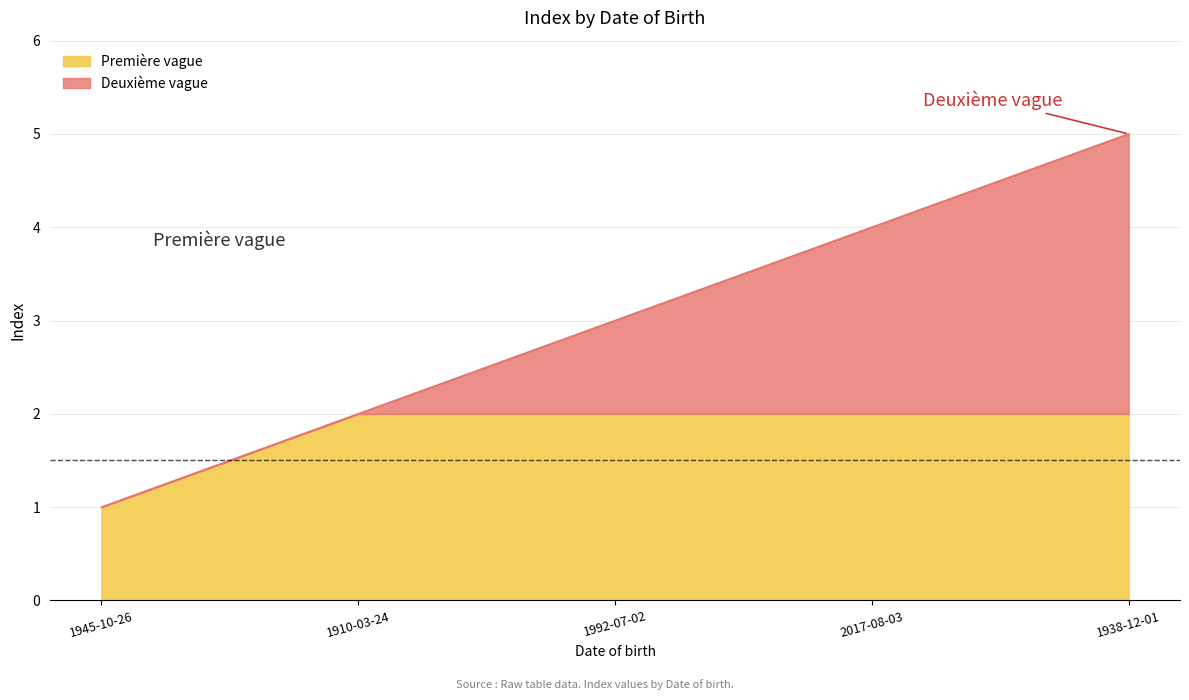

Which category has the highest value across all series?

1938-12-01